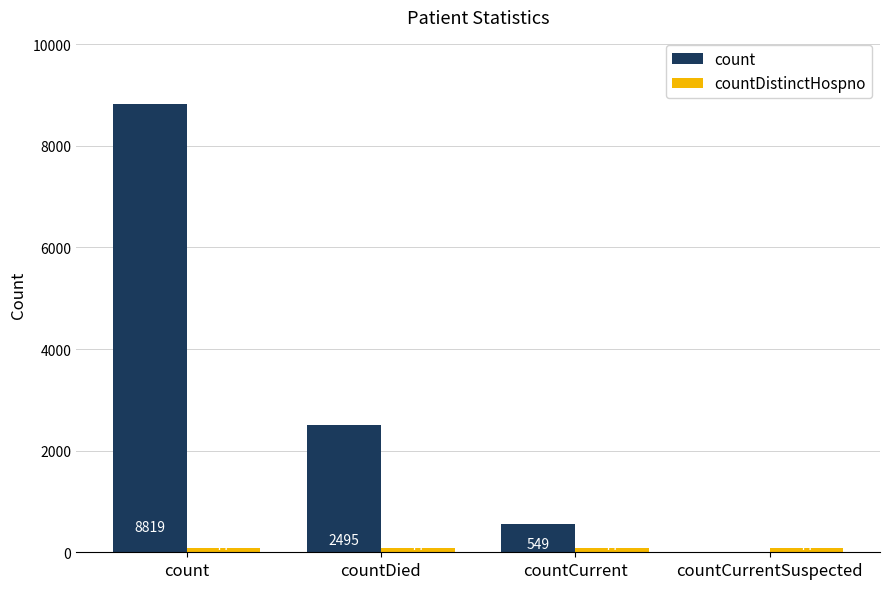

How many distinct data groups are displayed?

2